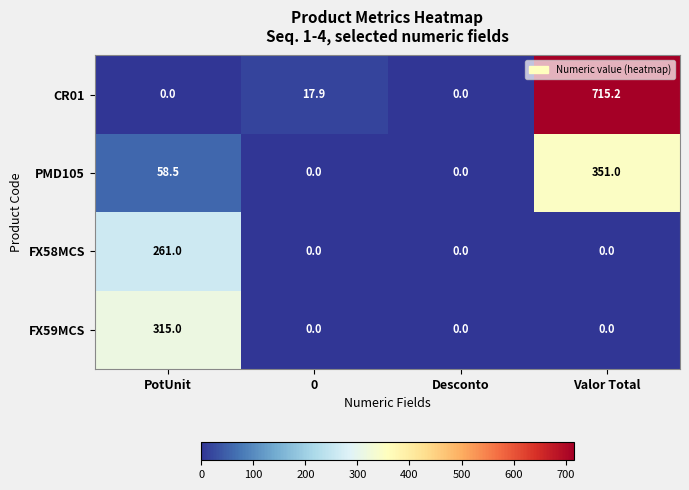

What is the maximum value shown in the chart?

715.2